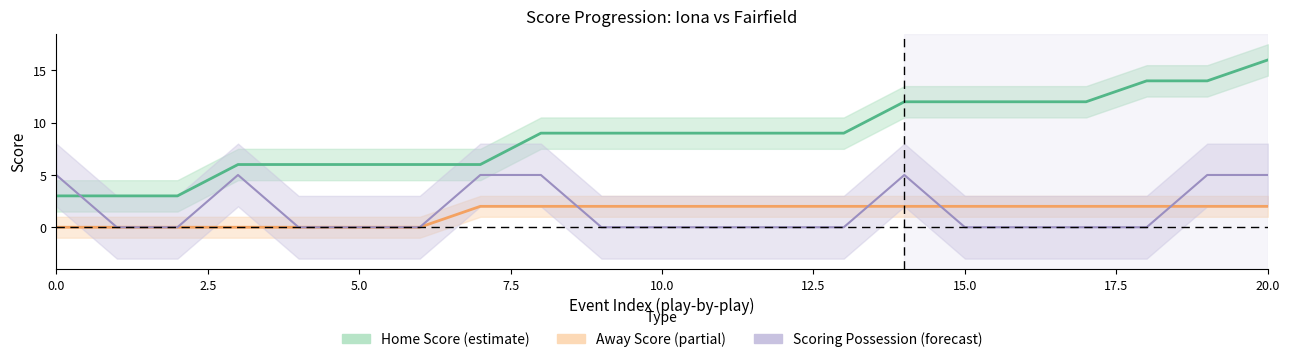

What is the total value across all series at 7?

13